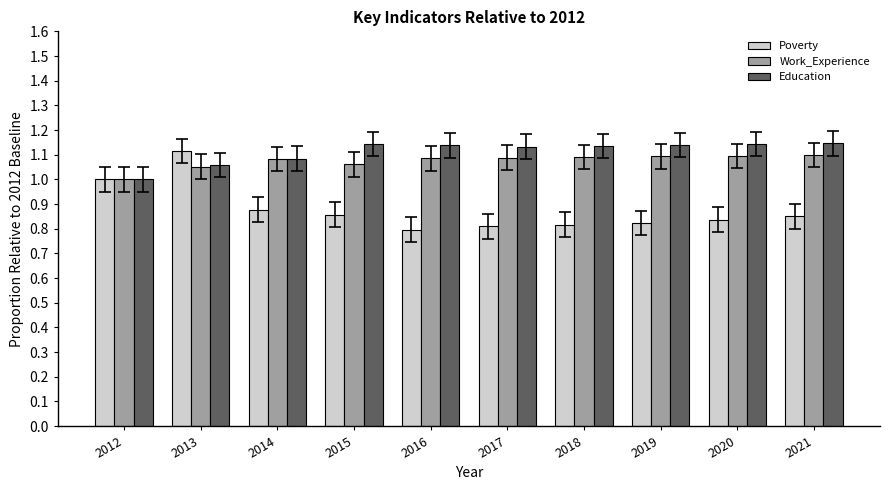

How many series are shown in this chart?

3